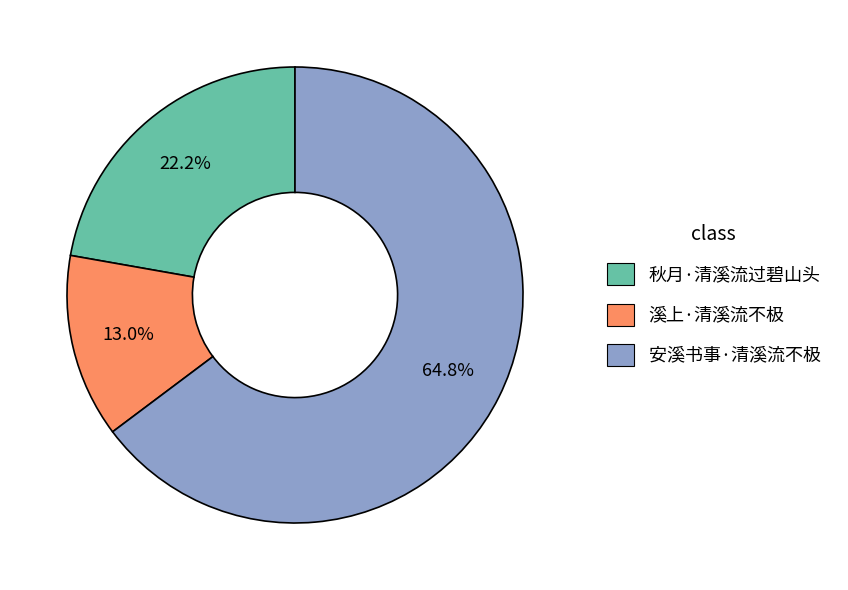

What is the largest slice in the pie chart?

安溪书事·清溪流不极